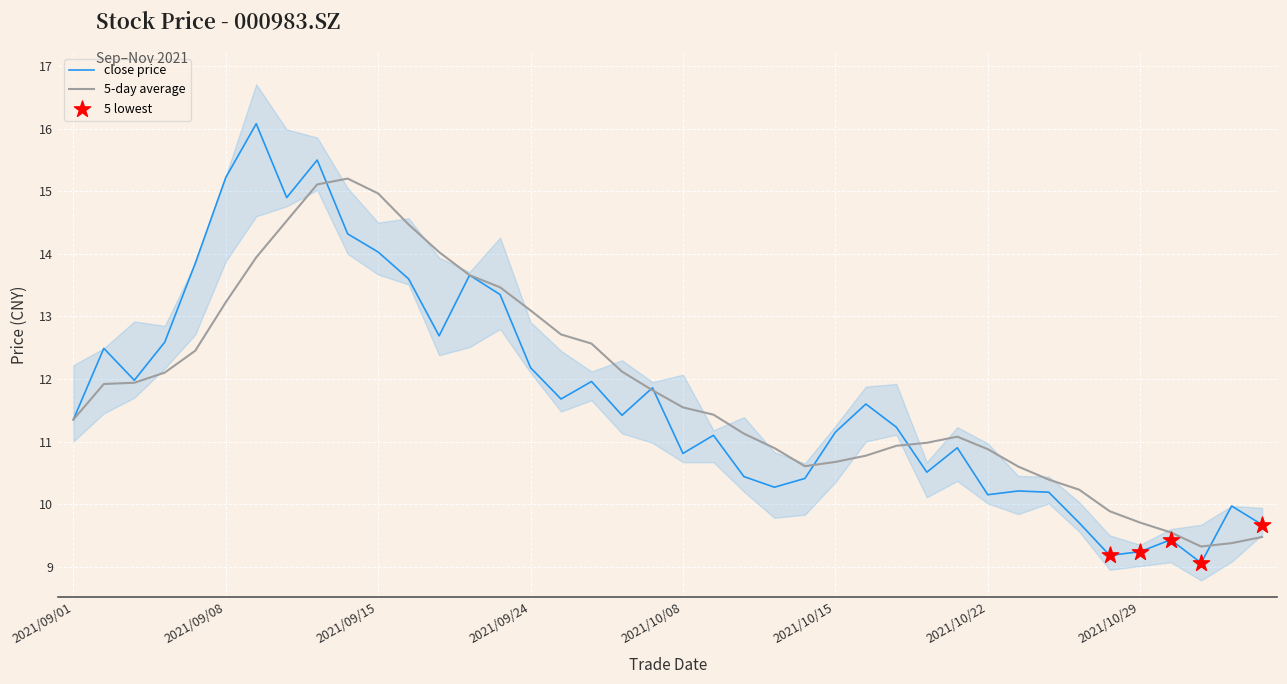

At which category is the sum across all series the highest?

2021/09/09